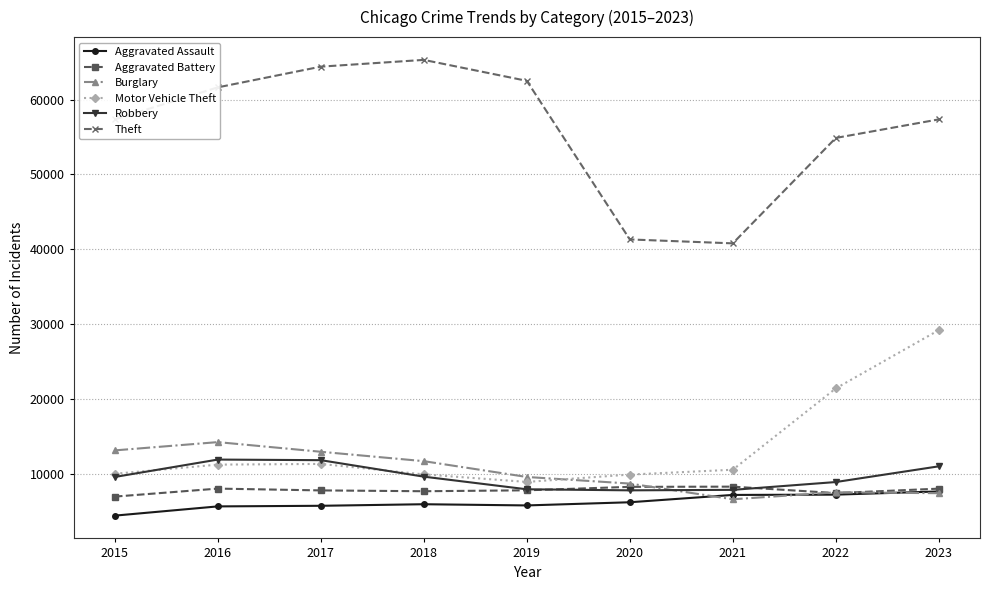

At how many categories does at least one series exceed 5801?

9